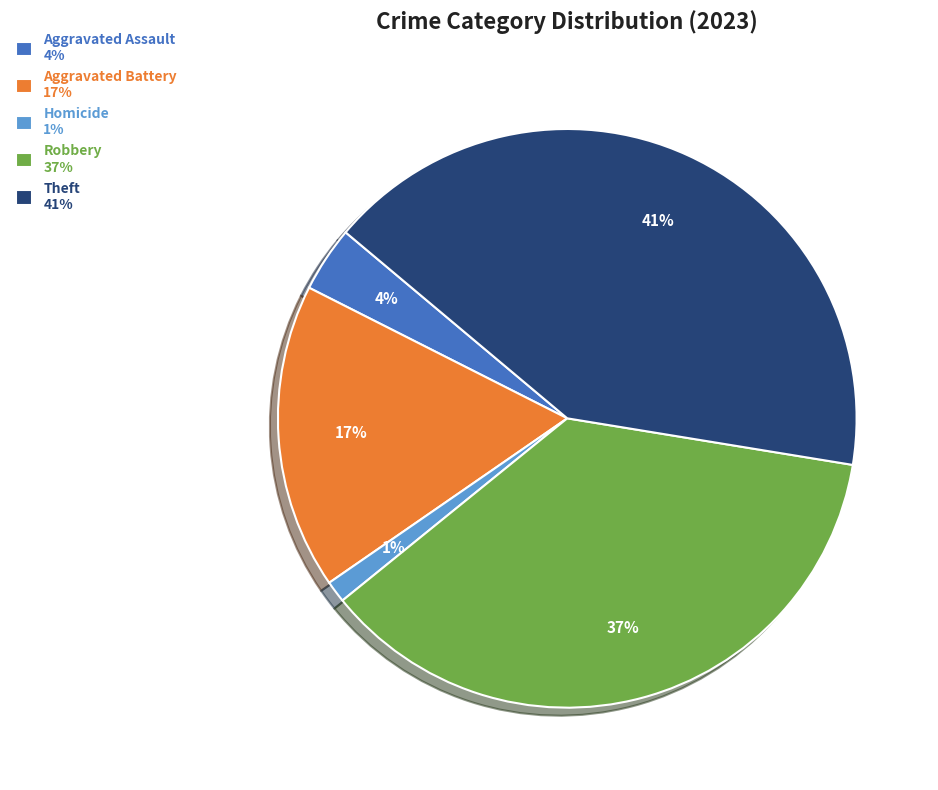

Rank the categories by value from lowest to highest.

Homicide 1%, Aggravated Assault 4%, Aggravated Battery 17%, Robbery 37%, Theft 41%